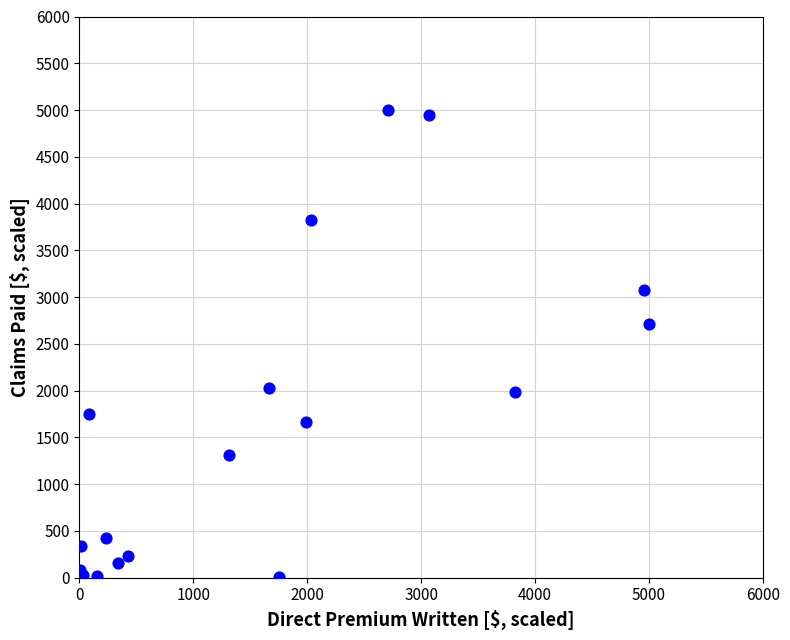

What Y value in the scatter plot is closest to 2500?

2708.9